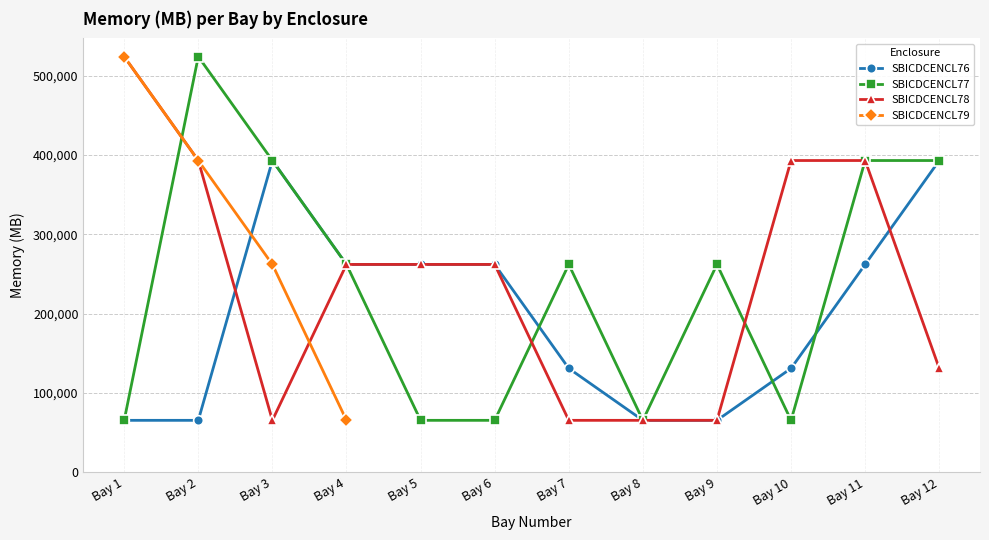

The value of SBICDCENCL78 at Bay 1 is 524288. True or false?

True